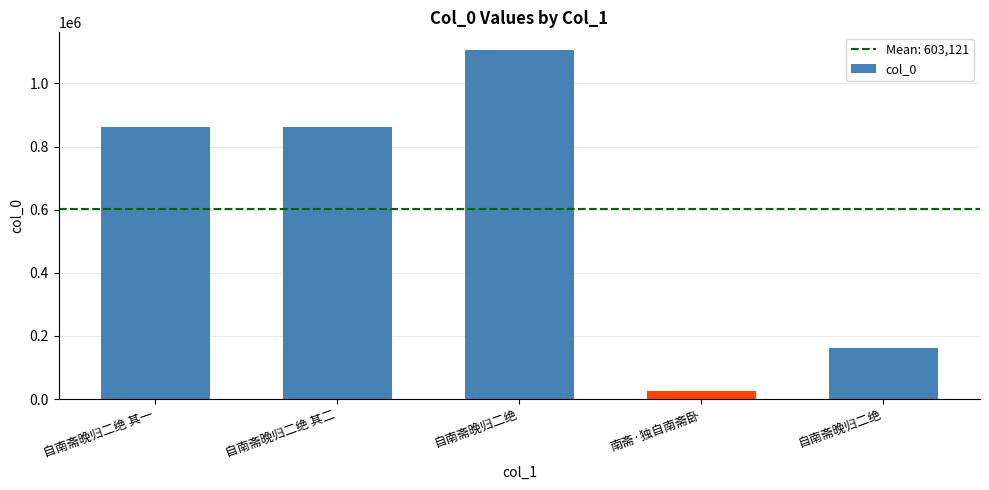

How many bars are there in total?

5